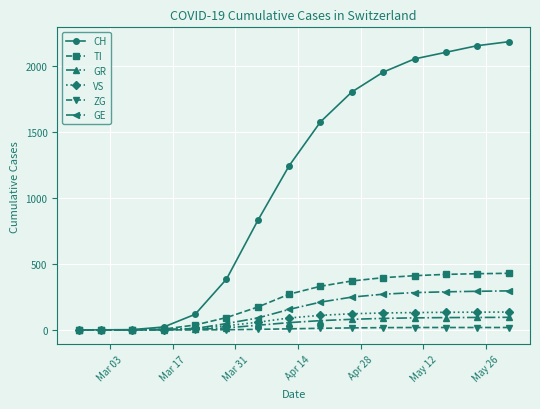

How many lines are shown in the chart?

6